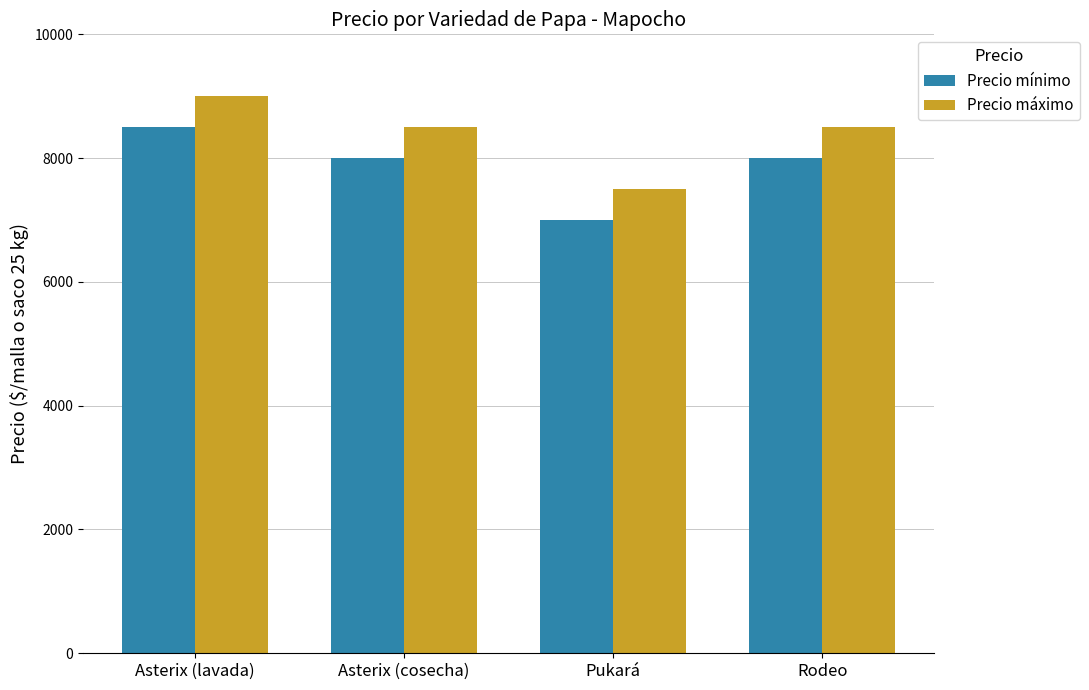

How many distinct data groups are displayed?

2